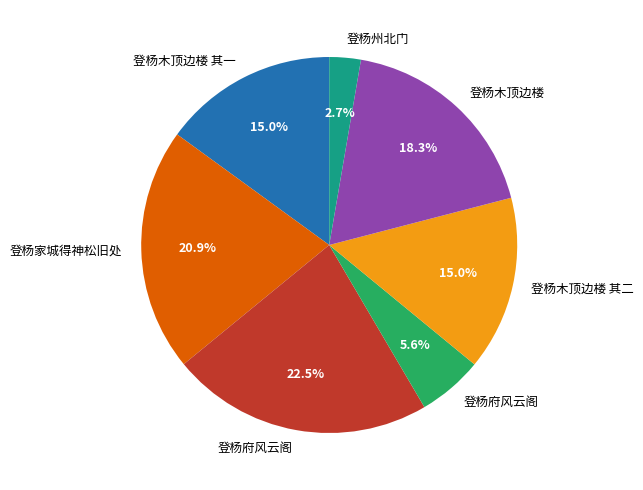

Does any single category account for the majority?

No